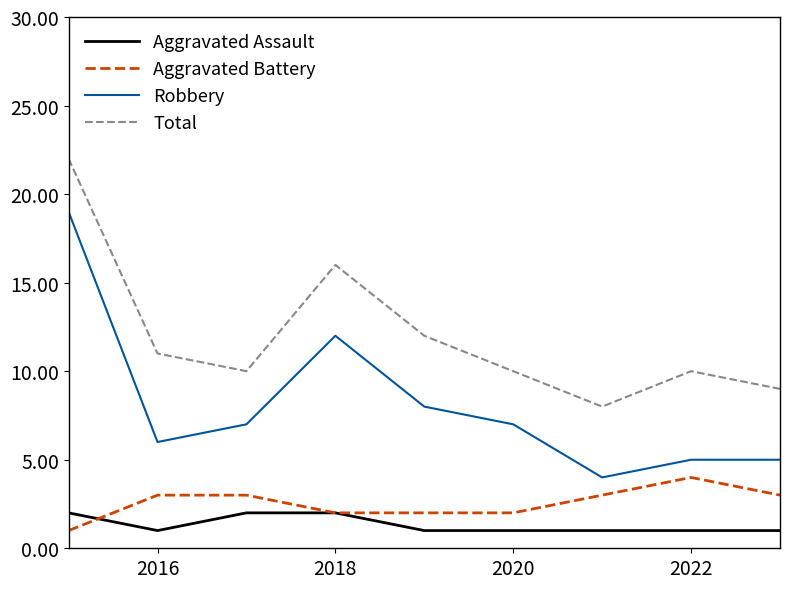

Rank the series by their maximum value, from highest to lowest.

Total, Robbery, Aggravated Battery, Aggravated Assault